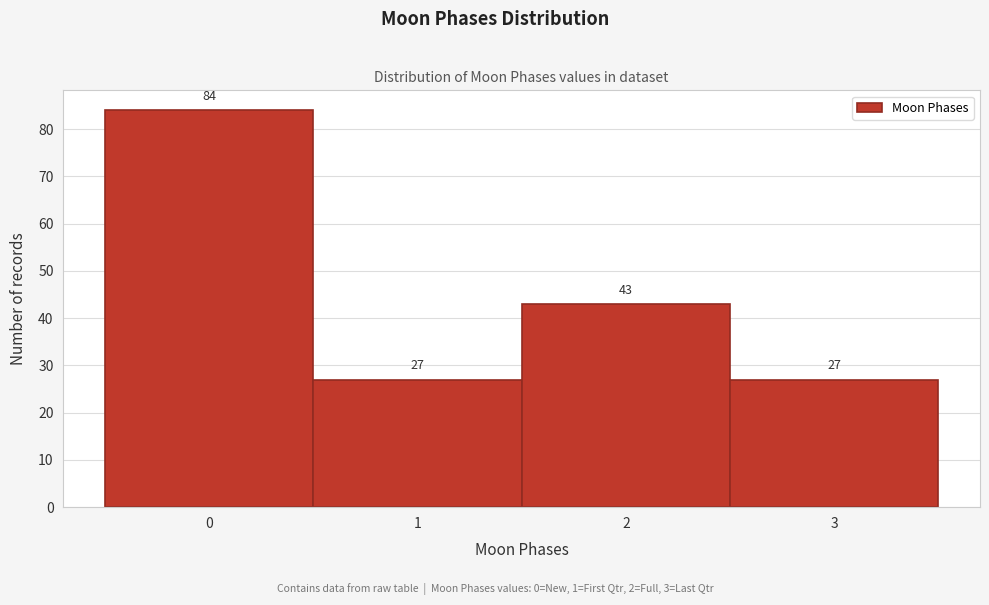

Reading left to right, list every bar in this chart as the range it spans on the x-axis followed by its height.

-0.5 to 0.5: 84
0.5 to 1.5: 27
1.5 to 2.5: 43
2.5 to 3.5: 27